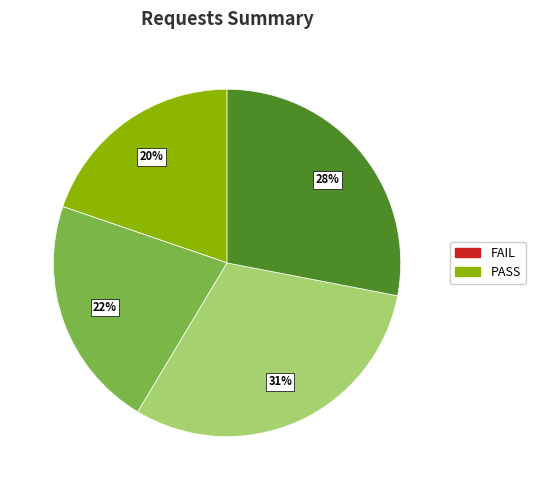

To the nearest percent, what is the difference between the largest and smallest slice percentages?

31%